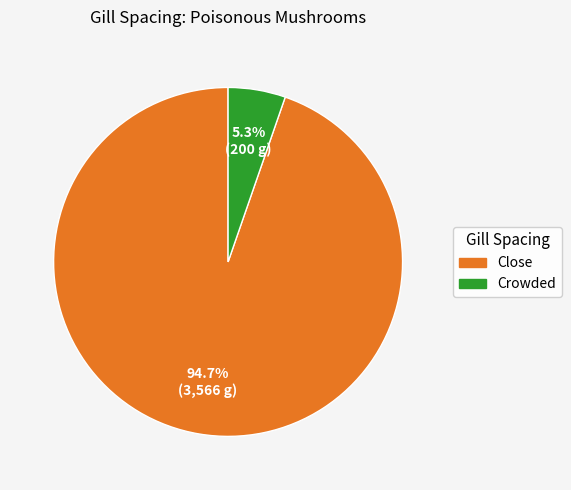

Which slice is the largest?

Close